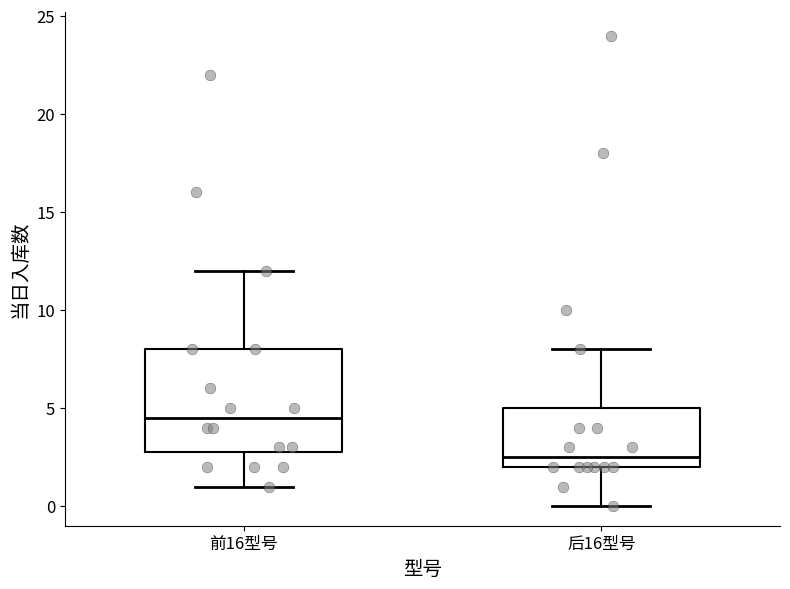

Which box is the tallest, from its lower edge to its upper edge?

前16型号